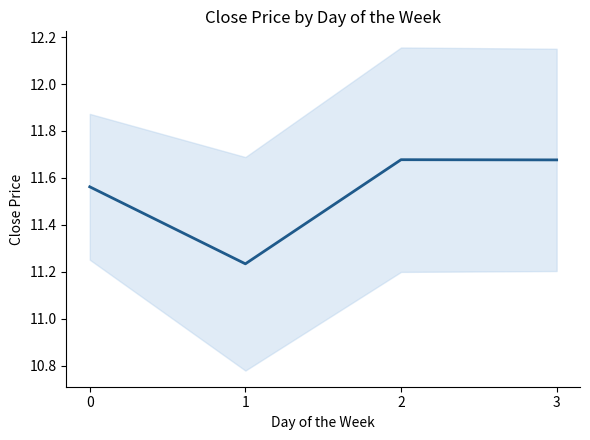

What is the value of the 2nd point from the left?

11.2